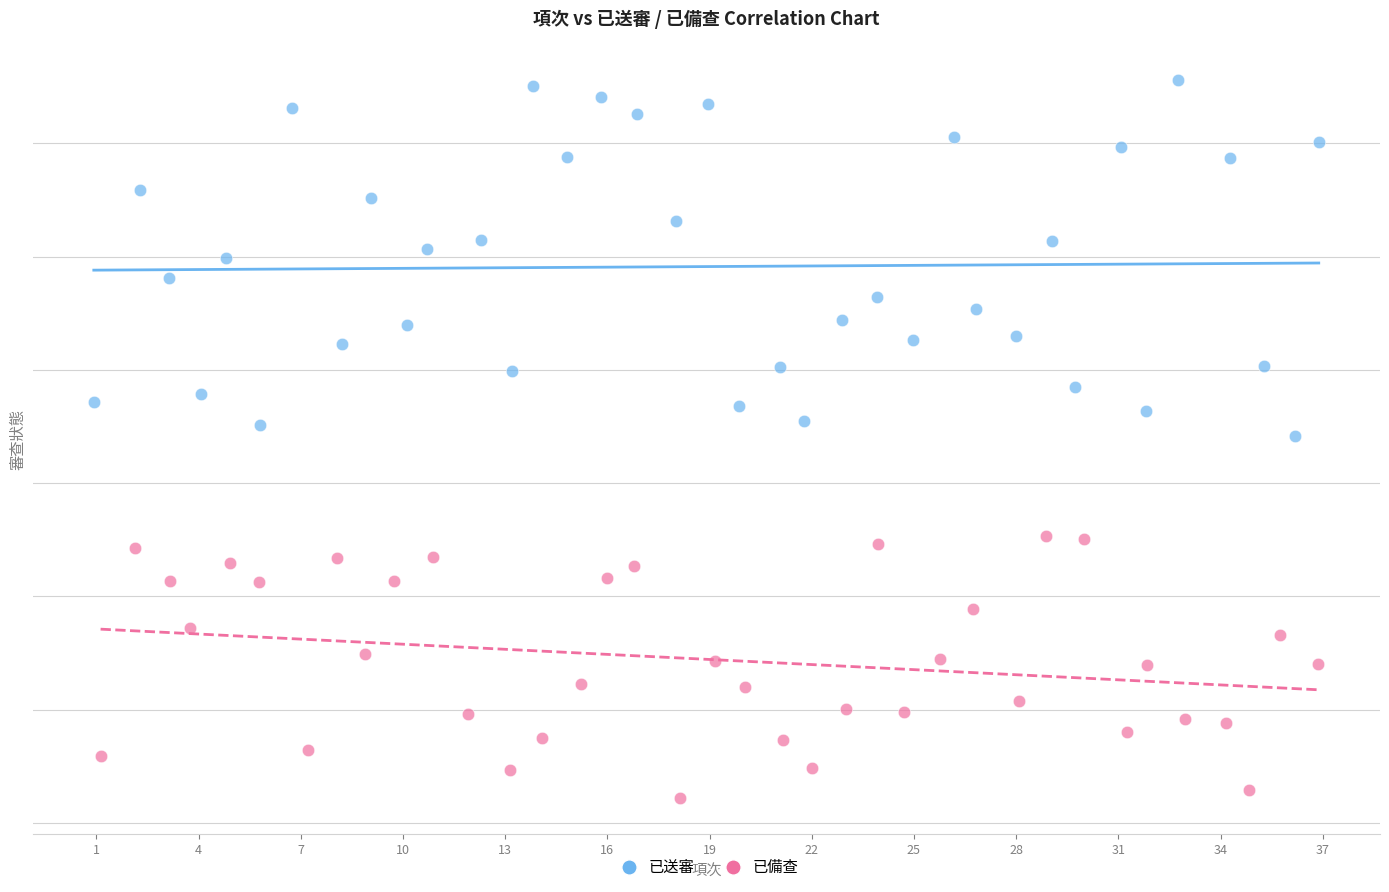

Which series has the largest Y range (max minus min)?

已送審